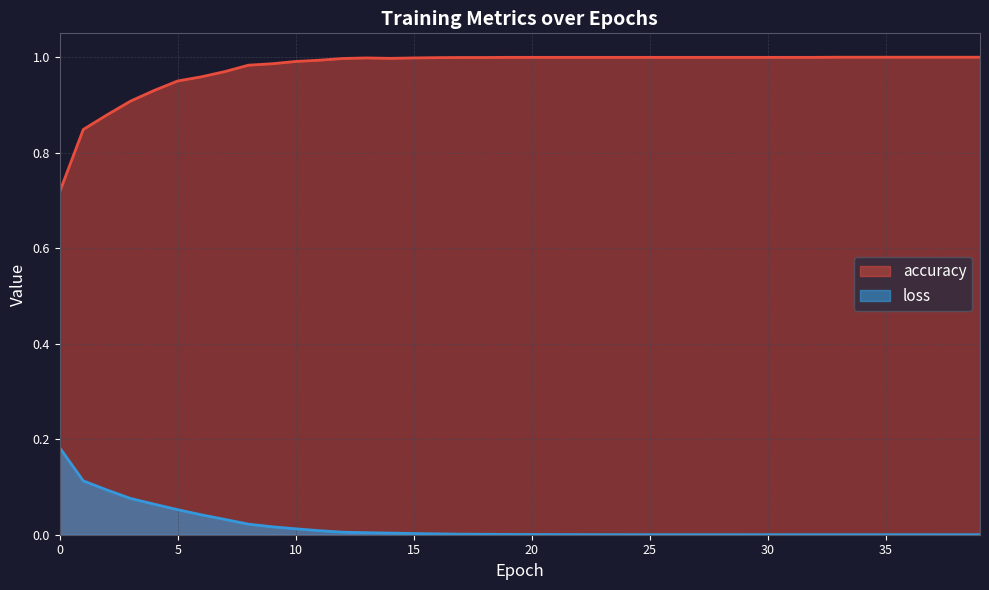

Does the chart display data point markers on the line(s)?

No